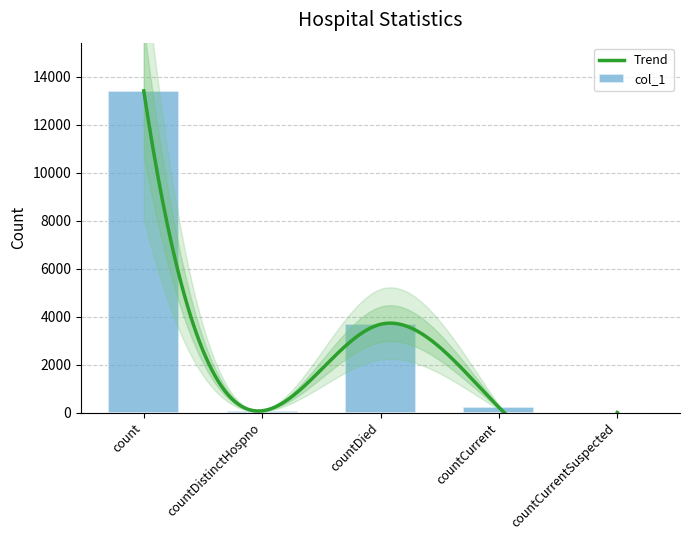

List the labels in order of value, smallest first.

countCurrentSuspected, countDistinctHospno, countCurrent, countDied, count